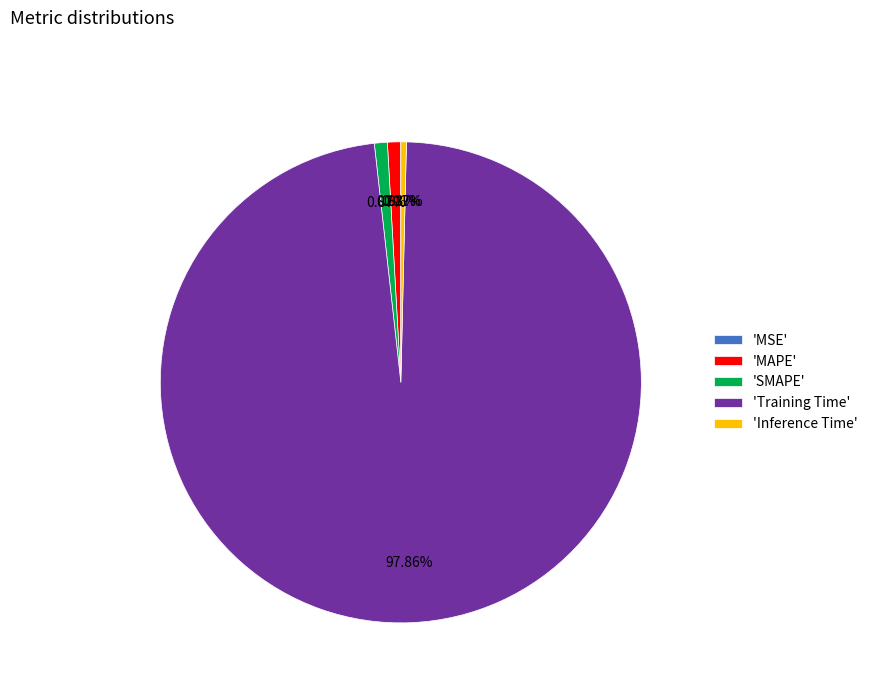

Combined, do 'Inference Time' and 'SMAPE' account for over 50%?

No